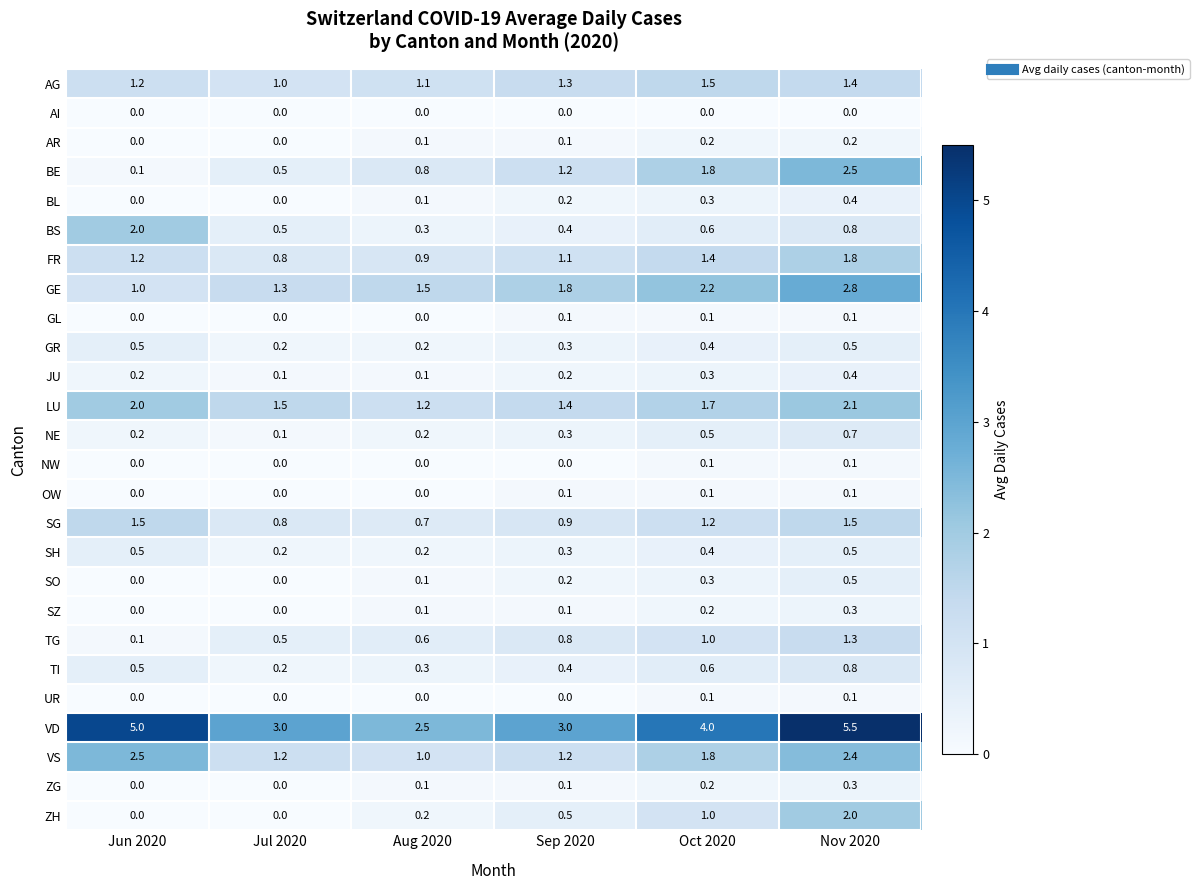

Is the value of TI at Jun 2020 greater than the value of AG at Jul 2020?

No